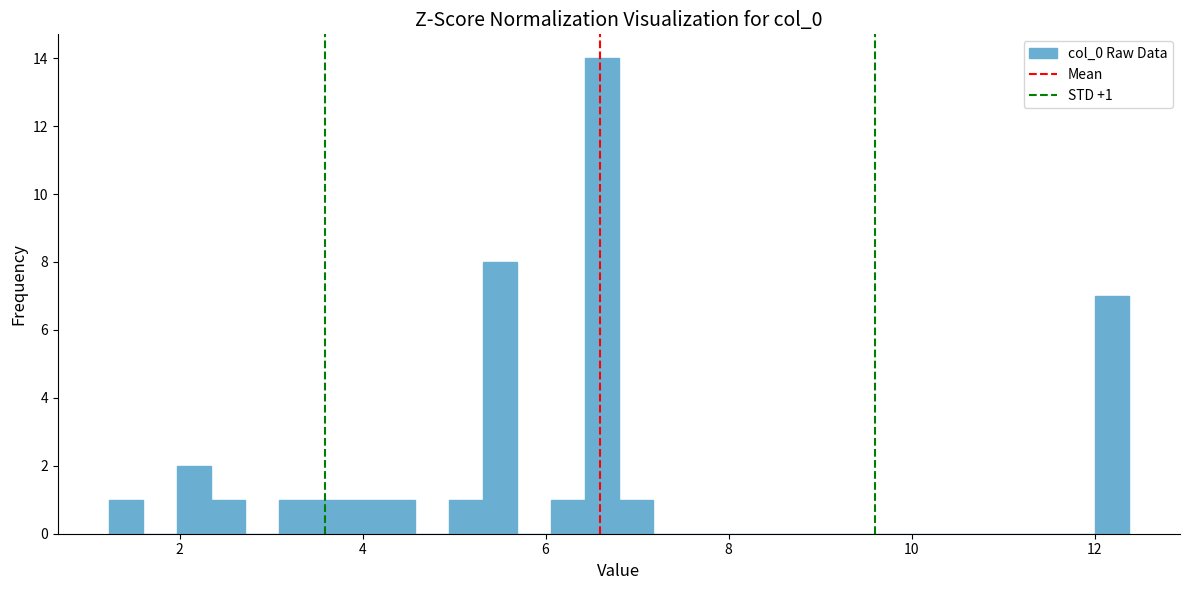

Read against the x-axis, roughly where is the centre of the tallest bar?

6.6